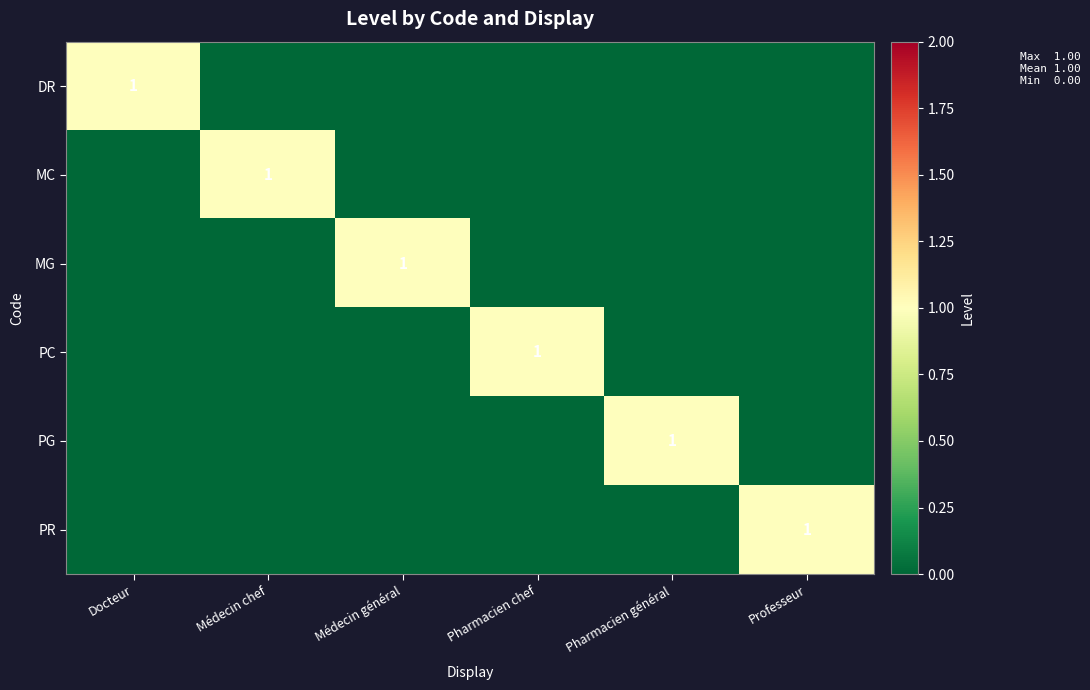

The PC series shows 0 at Pharmacien chef. True or false?

False